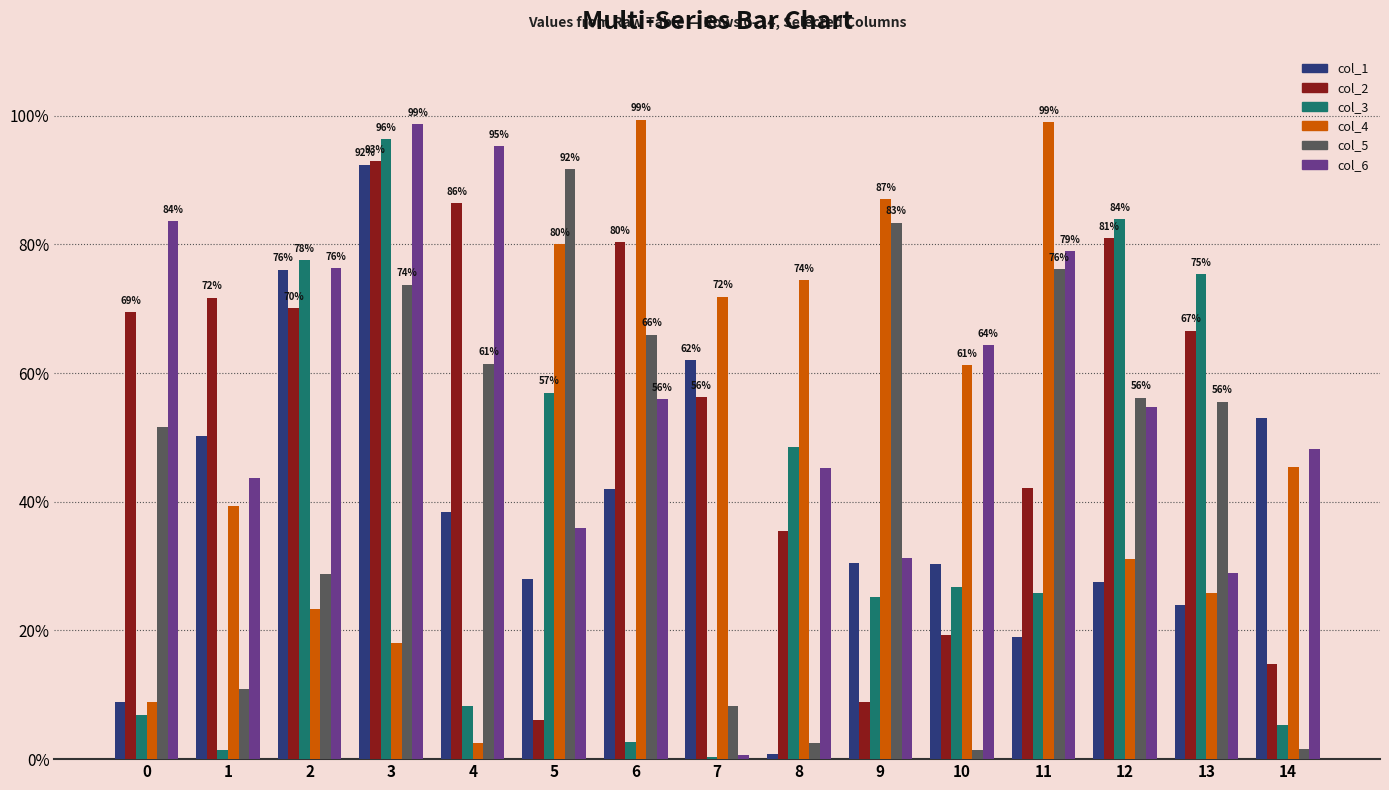

Reading right to left, what are all the values shown in this chart?

col_1: 0.5	0.2	0.3	0.2	0.3	0.3	0.0	0.6	0.4	0.3	0.4	0.9	0.8	0.5	0.1
col_2: 0.1	0.7	0.8	0.4	0.2	0.1	0.4	0.6	0.8	0.1	0.9	0.9	0.7	0.7	0.7
col_3: 0.1	0.8	0.8	0.3	0.3	0.3	0.5	0.0	0.0	0.6	0.1	1.0	0.8	0.0	0.1
col_4: 0.5	0.3	0.3	1.0	0.6	0.9	0.7	0.7	1.0	0.8	0.0	0.2	0.2	0.4	0.1
col_5: 0.0	0.6	0.6	0.8	0.0	0.8	0.0	0.1	0.7	0.9	0.6	0.7	0.3	0.1	0.5
col_6: 0.5	0.3	0.5	0.8	0.6	0.3	0.5	0.0	0.6	0.4	1.0	1.0	0.8	0.4	0.8